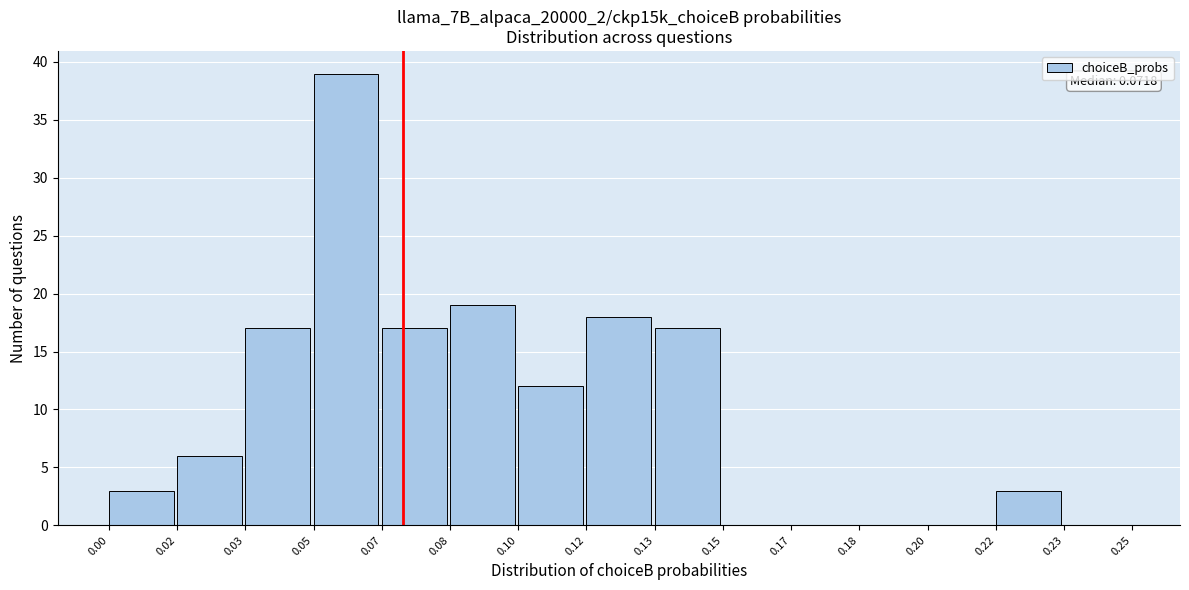

Reading right to left, list all the values displayed in this chart.

0.23=0	0.22=3	0.20=0	0.18=0	0.17=0	0.15=0	0.13=17	0.12=18	0.10=12	0.08=19	0.07=17	0.05=39	0.03=17	0.02=6	0.00=3